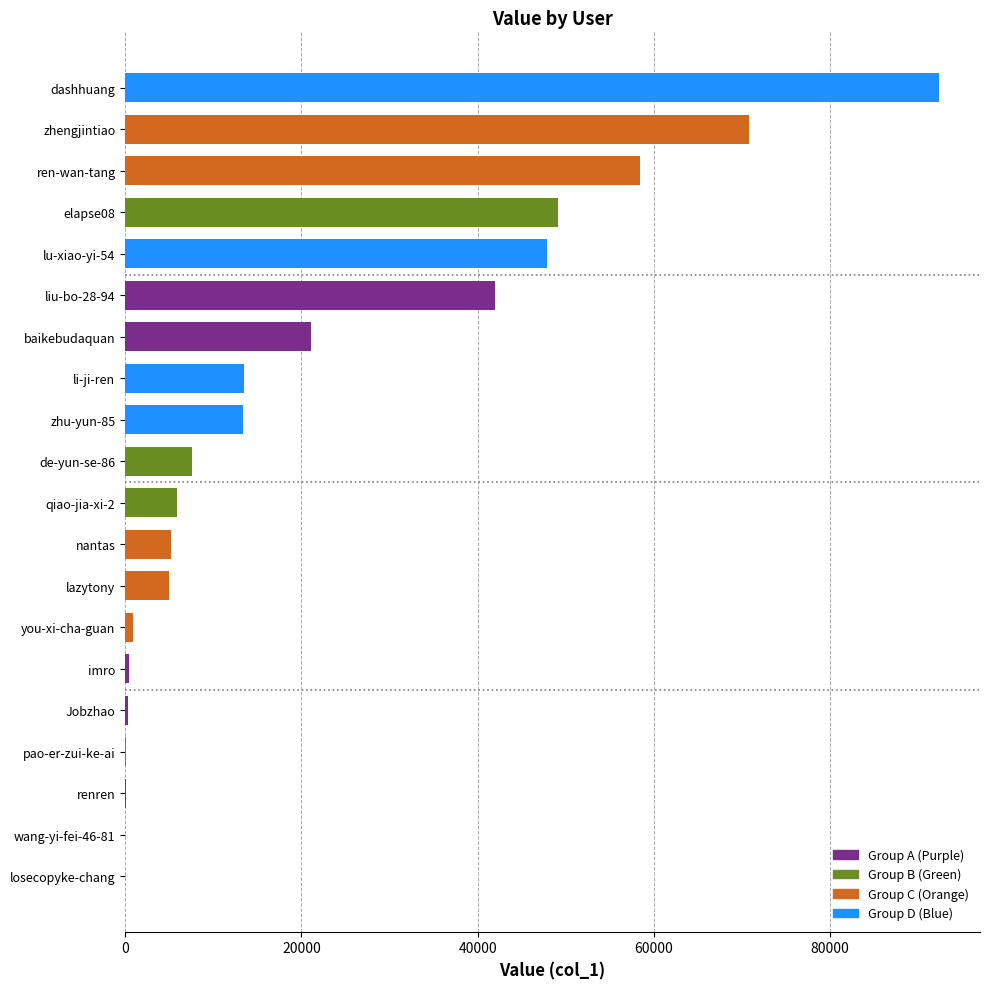

What is the sum of all values?

434085